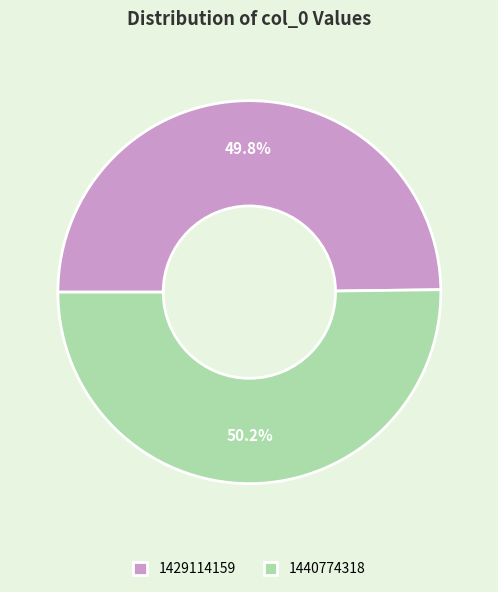

Is there any slice that represents more than half of the pie?

Yes